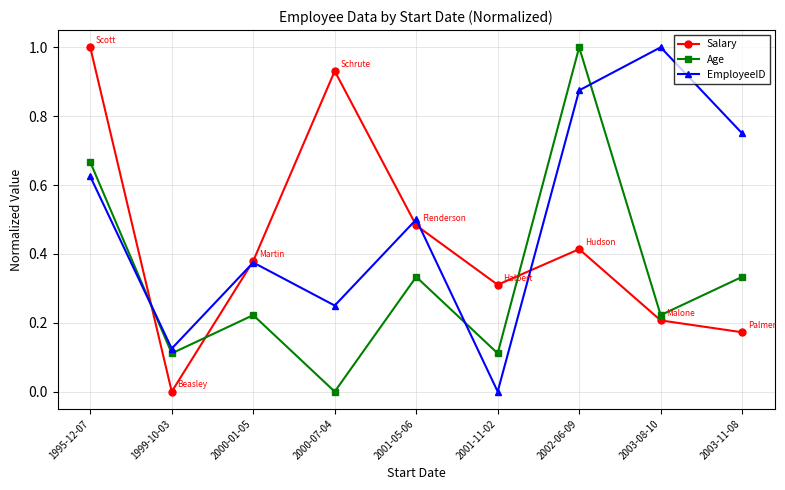

Which series changed the most between 2000-07-04 and 2001-05-06?

Salary